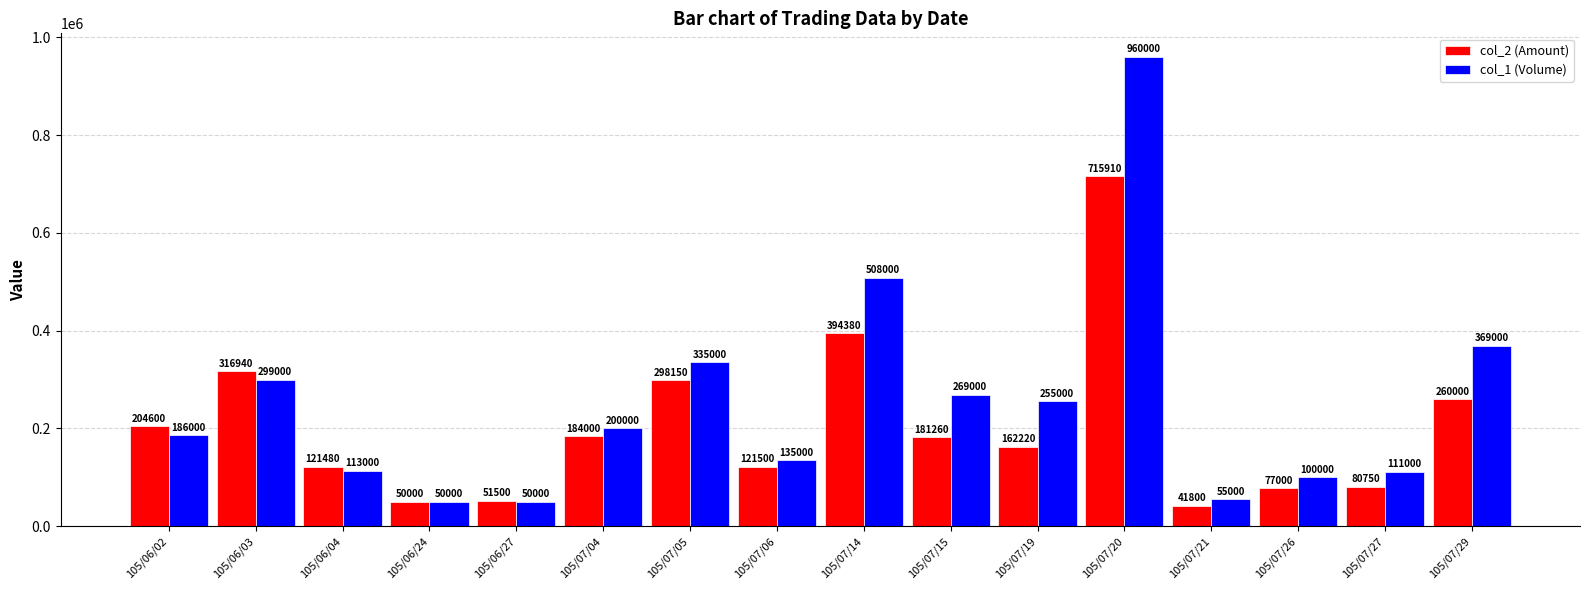

At which category is the sum across all series the highest?

105/07/20